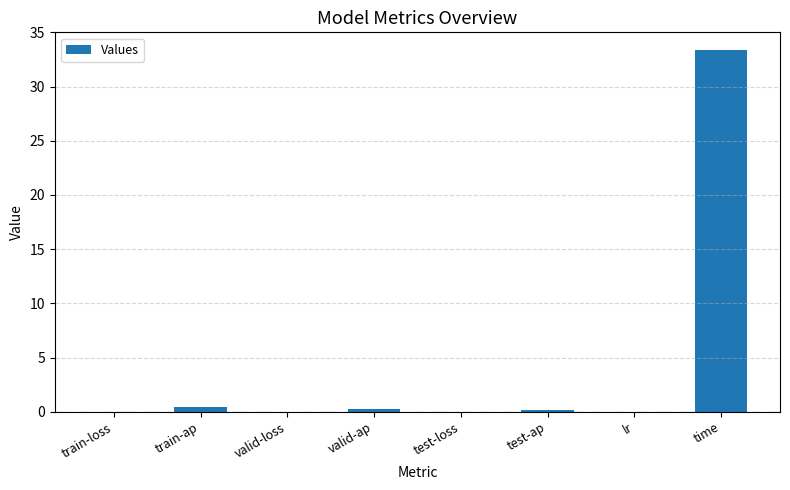

What is the greatest value displayed?

33.3